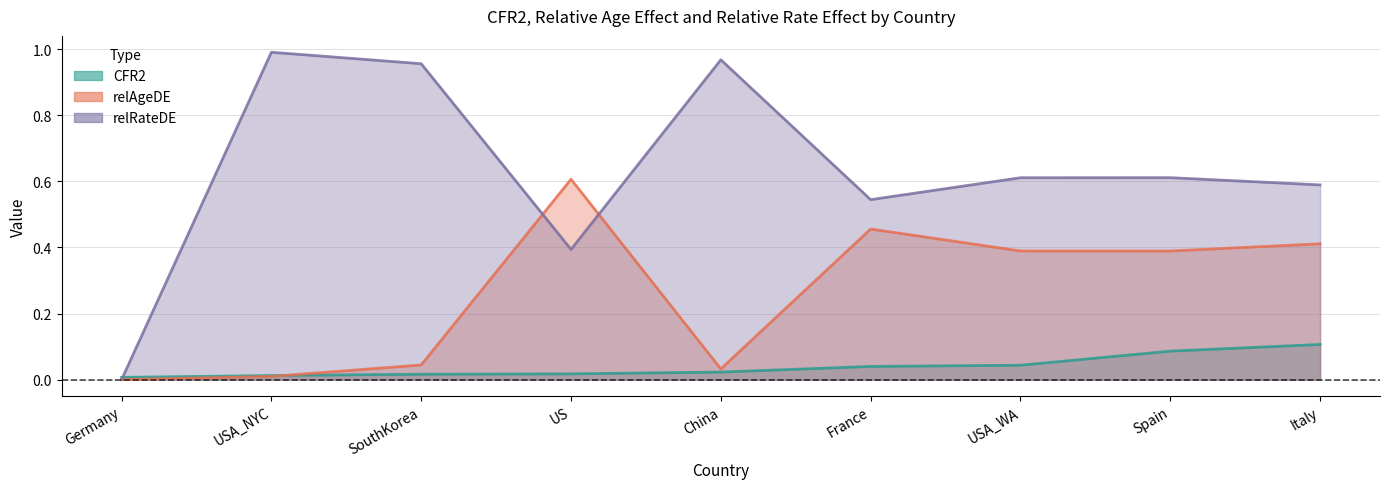

True or false: relAgeDE and relRateDE cross at least once.

True